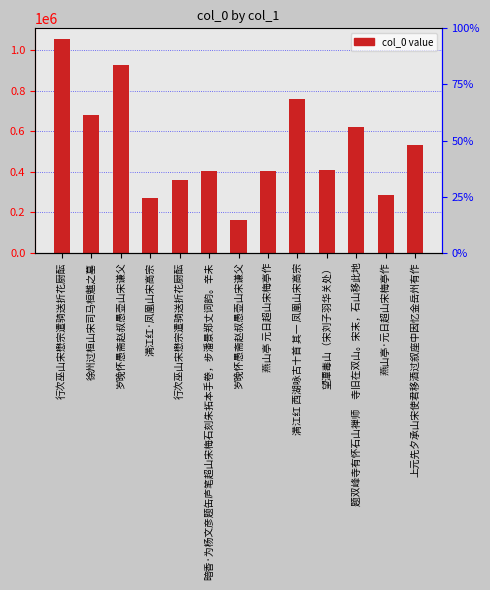

Which label corresponds to the largest value in the chart?

行次巫山宋懋宗遣骑送折花厨酝